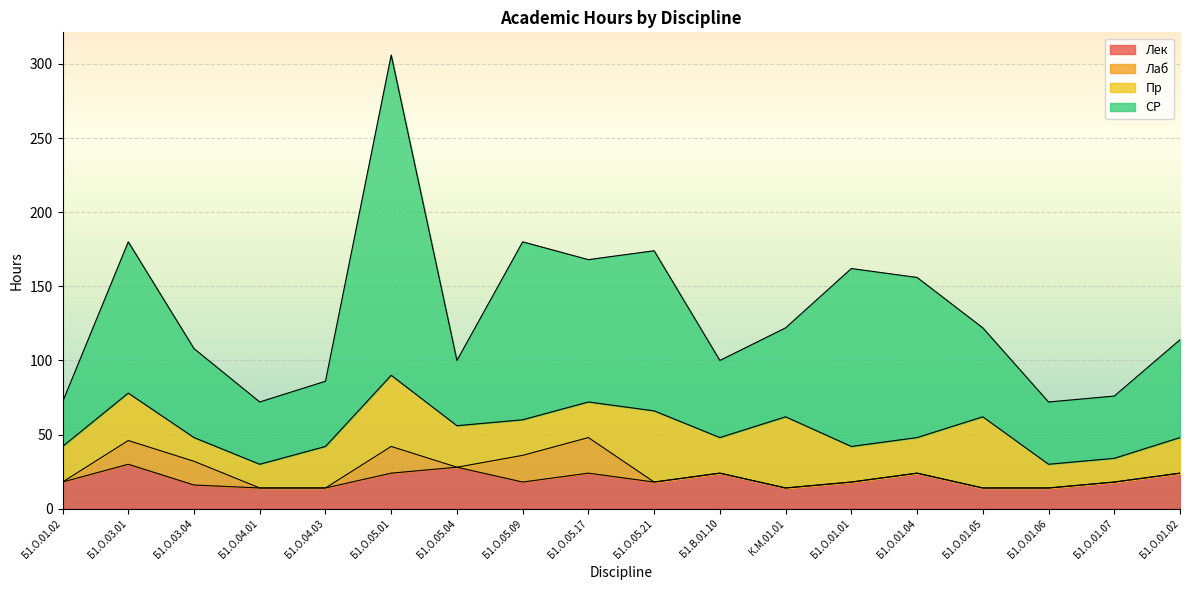

Rank the categories by Лек value from lowest to highest.

Б1.О.04.01, Б1.О.04.03, К.М.01.01, Б1.О.01.05, Б1.О.01.06, Б1.О.03.04, Б1.О.01.02, Б1.О.05.09, Б1.О.05.21, Б1.О.01.01, Б1.О.01.07, Б1.О.05.01, Б1.О.05.17, Б1.В.01.10, Б1.О.01.04, Б1.О.01.02, Б1.О.05.04, Б1.О.03.01